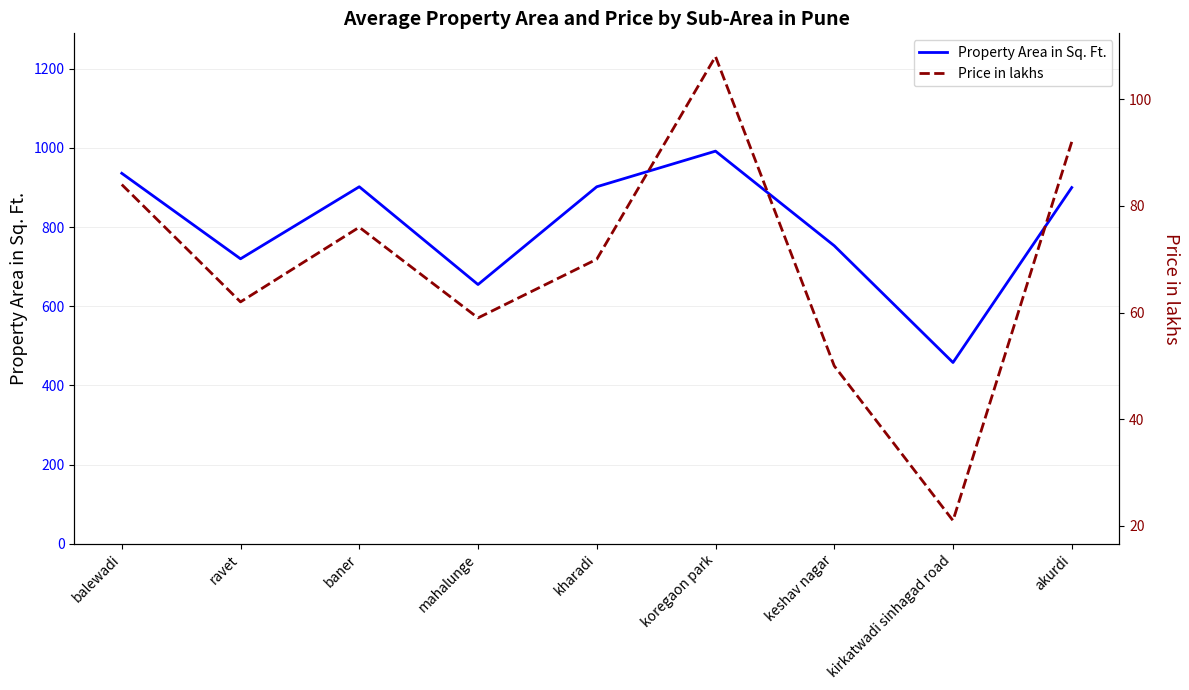

The Property Area in Sq. Ft. series shows 686 at kirkatwadi sinhagad road. True or false?

False